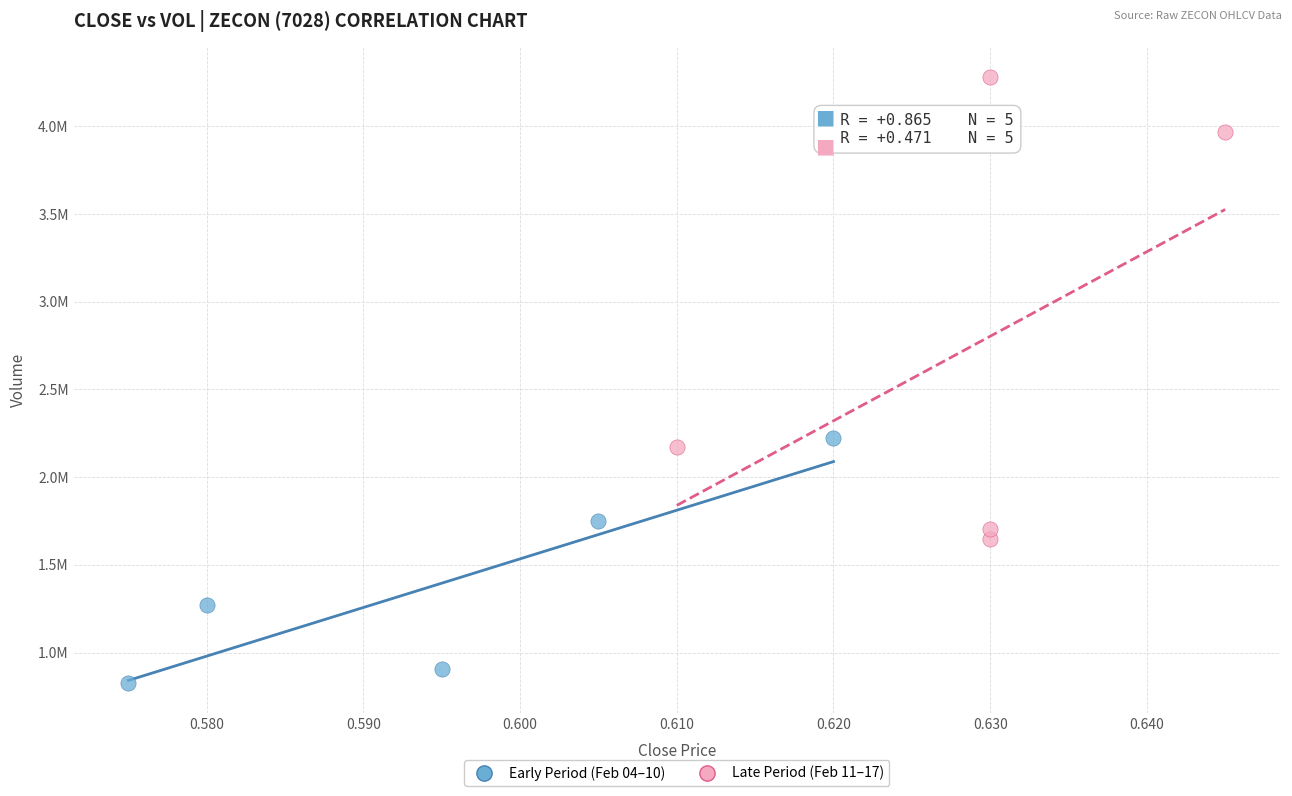

Which series reaches the maximum Y coordinate?

Late Period (Feb 11–17)